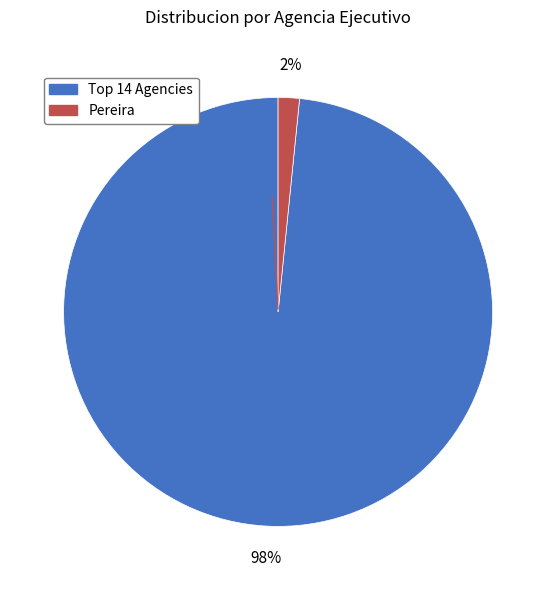

Does any single category account for the majority?

Yes